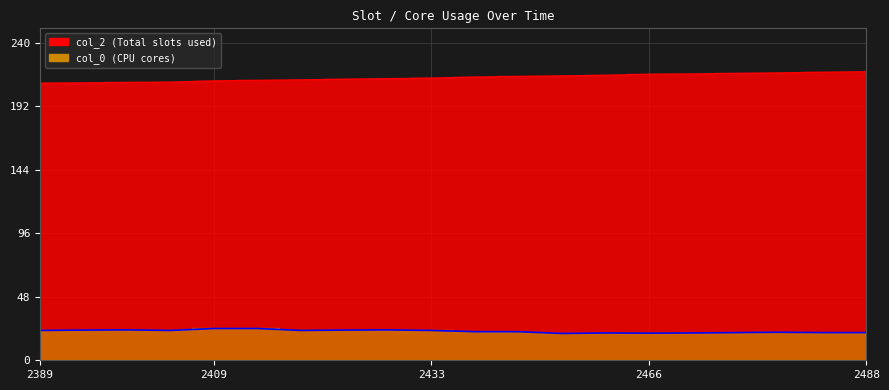

Is it true that col_2 equals 215.1 at 2447?

True